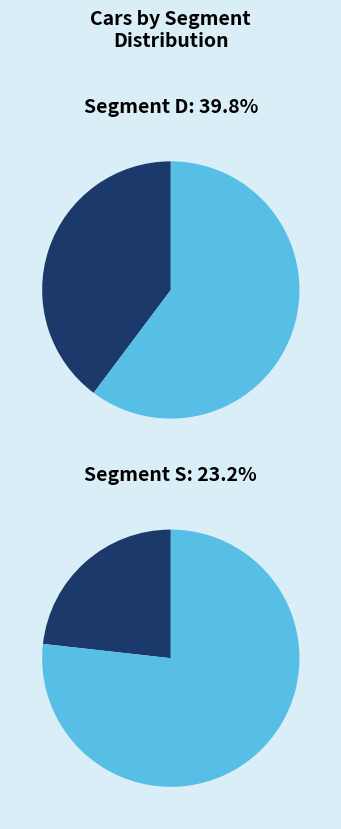

Is it true that D is 54% of the pie?

False